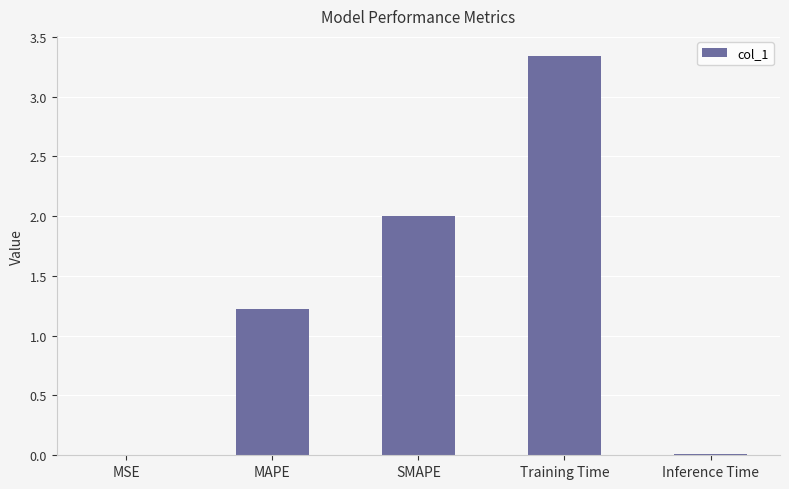

Where does the data first go above 1?

MAPE